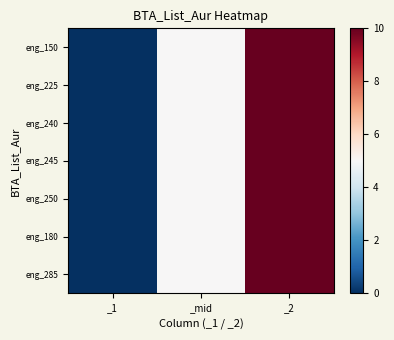

Reading left to right, list all the values displayed in this chart.

eng_150: _1=0	_mid=5	_2=10
eng_225: _1=0	_mid=5	_2=10
eng_240: _1=0	_mid=5	_2=10
eng_245: _1=0	_mid=5	_2=10
eng_250: _1=0	_mid=5	_2=10
eng_180: _1=0	_mid=5	_2=10
eng_285: _1=0	_mid=5	_2=10